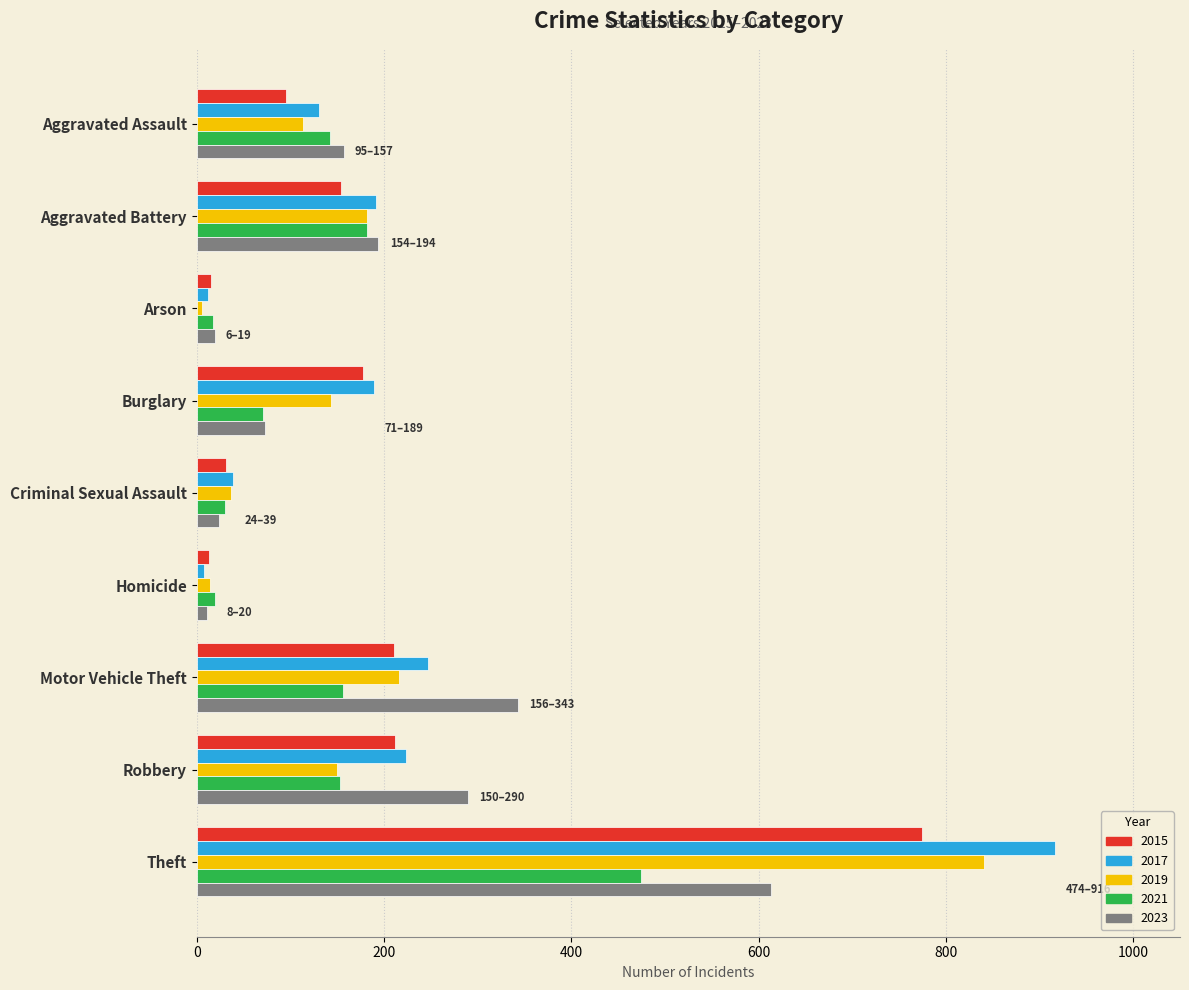

What is the difference between the maximum and second lowest values in the 2015 series?

759